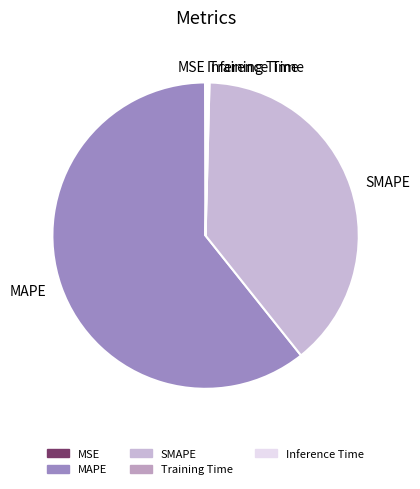

Is there a majority slice in this chart?

Yes